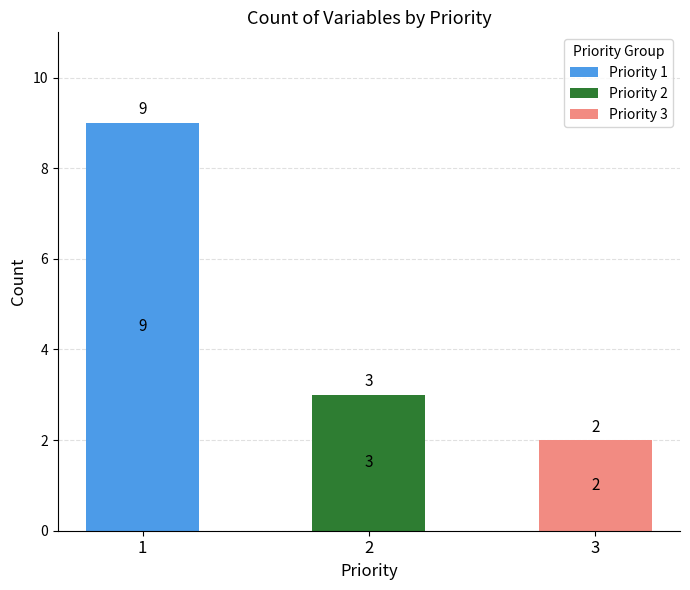

What are all the series names shown in the legend?

Priority 1, Priority 2, Priority 3